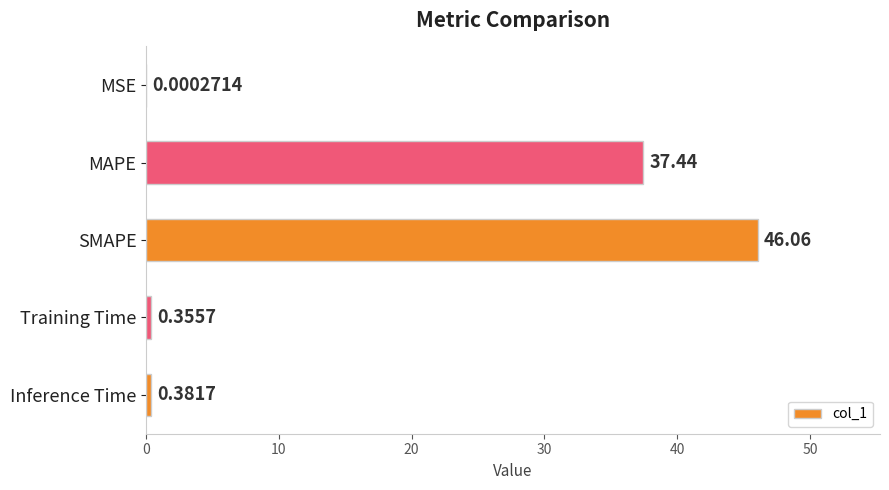

Are the bars grouped side by side (vs. stacked)?

No